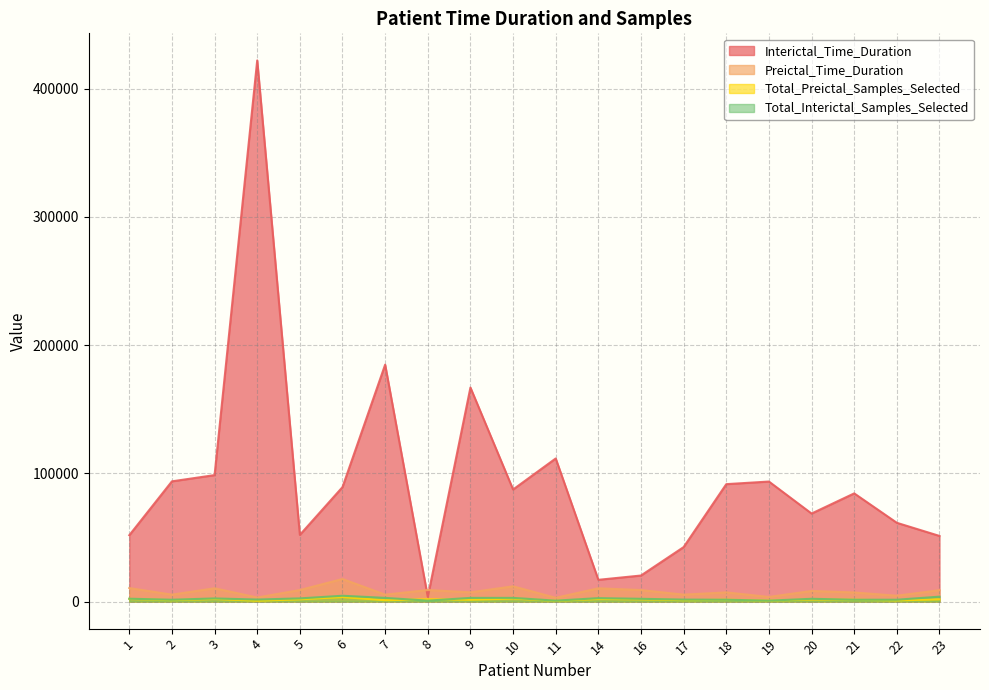

How many times do Interictal_Time_Duration and Preictal_Time_Duration cross each other?

2